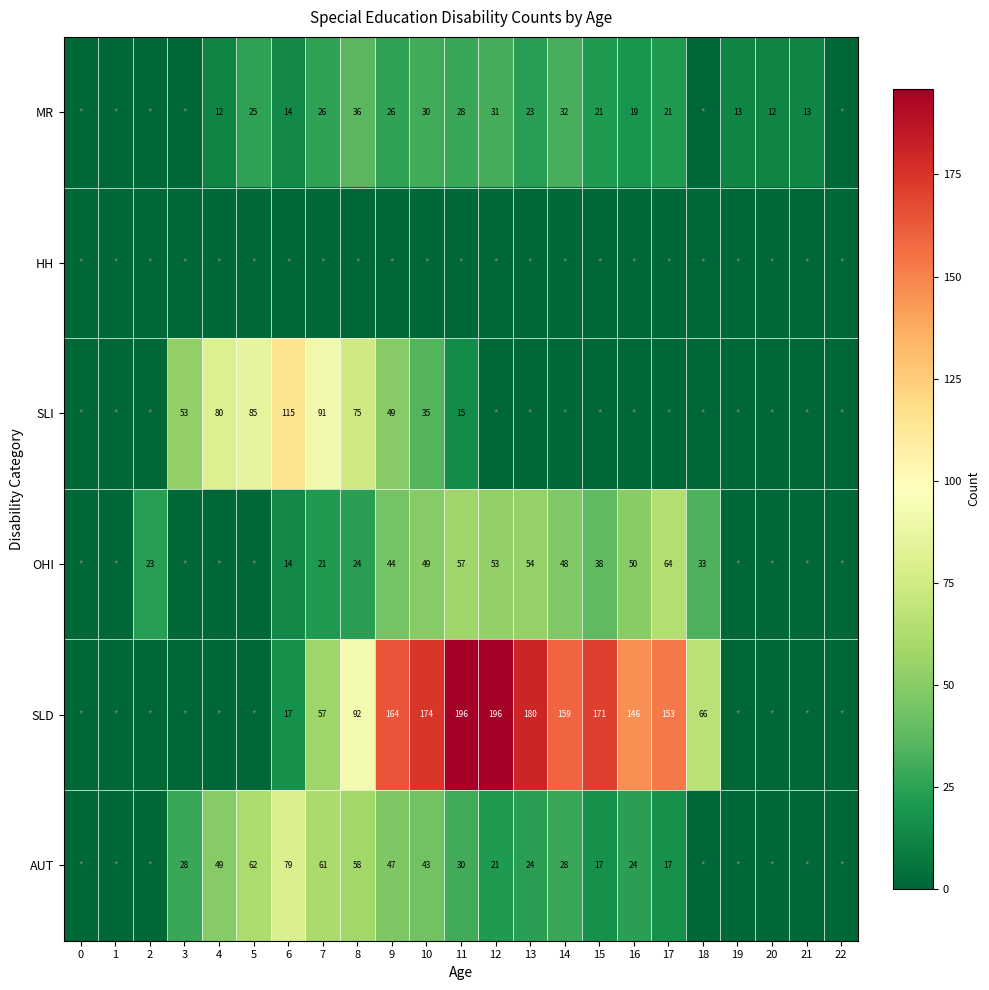

True or false: AUT has a value of 39 at 5.

False